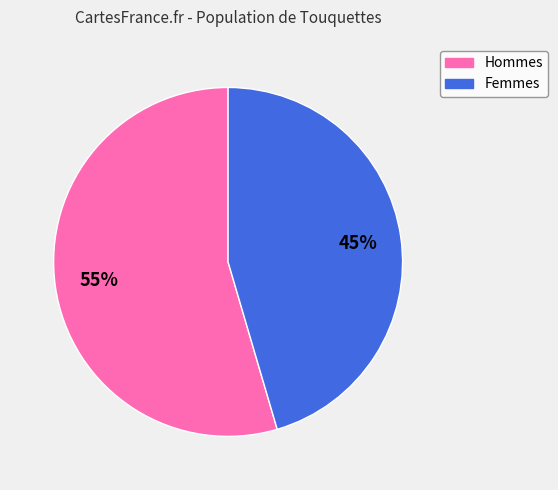

How many segments does this pie chart have?

2